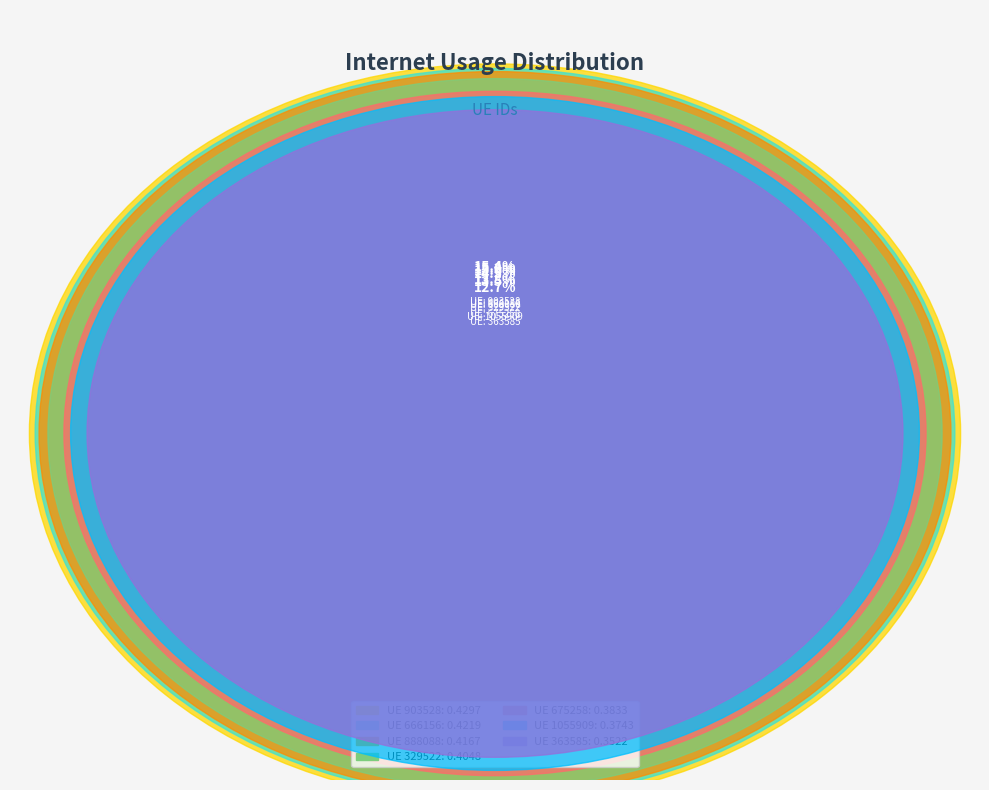

How much of the chart is everything except 1055909?

86.5%